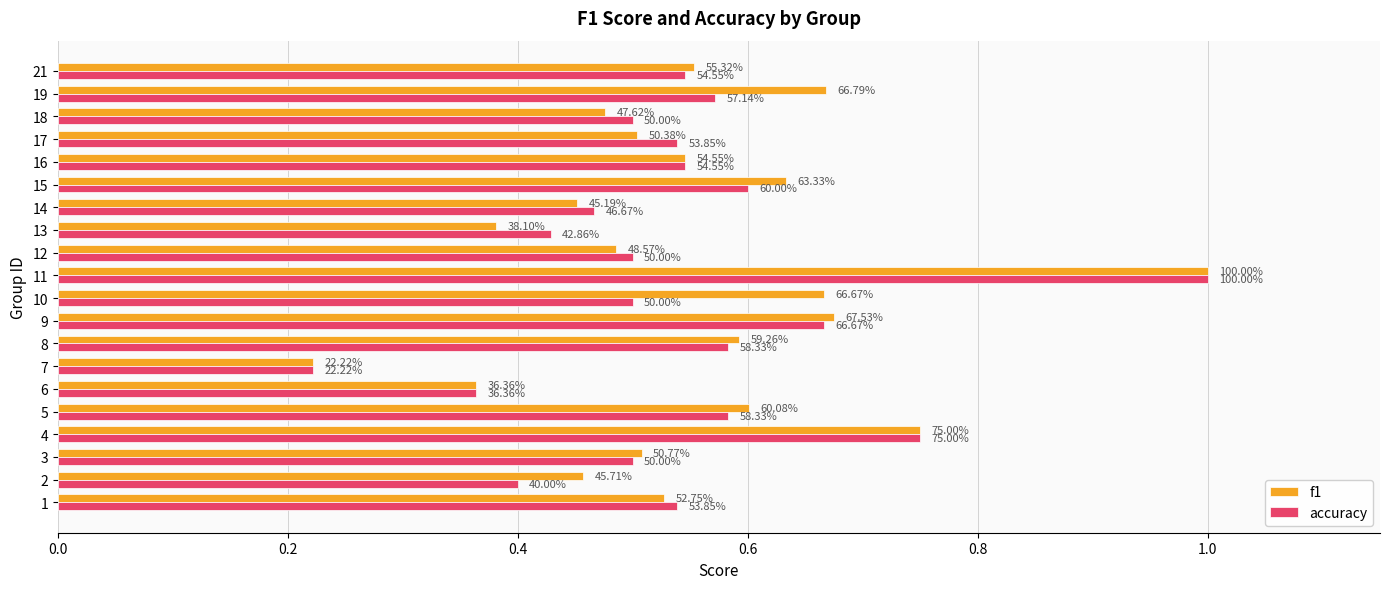

What are all the series names shown in the legend?

f1, accuracy